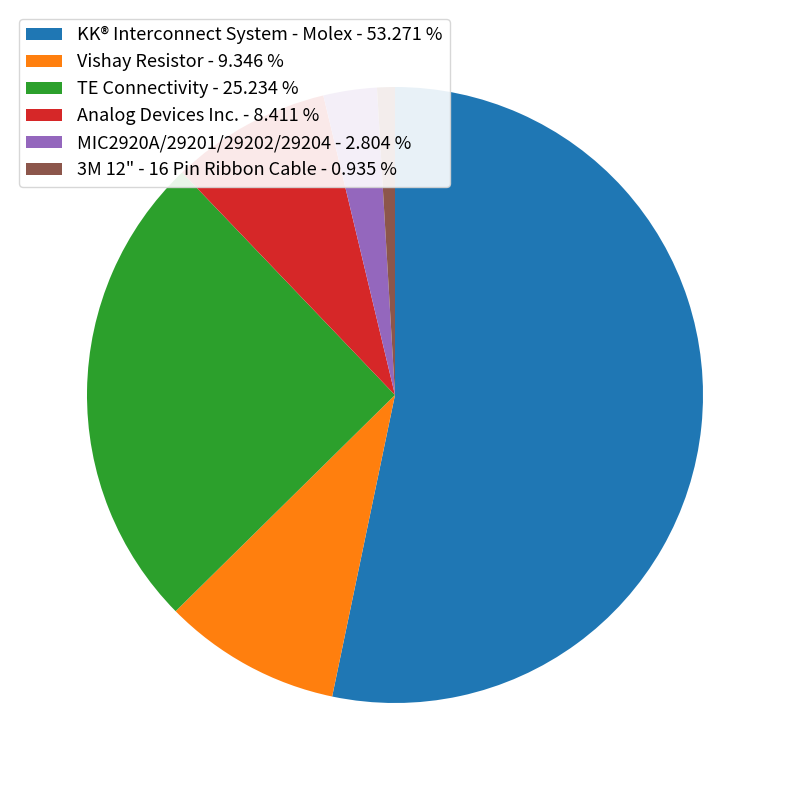

What is the ratio of the value at KK® Interconnect System - Molex - 53.271 % to the value at Vishay Resistor - 9.346 %?

5.7